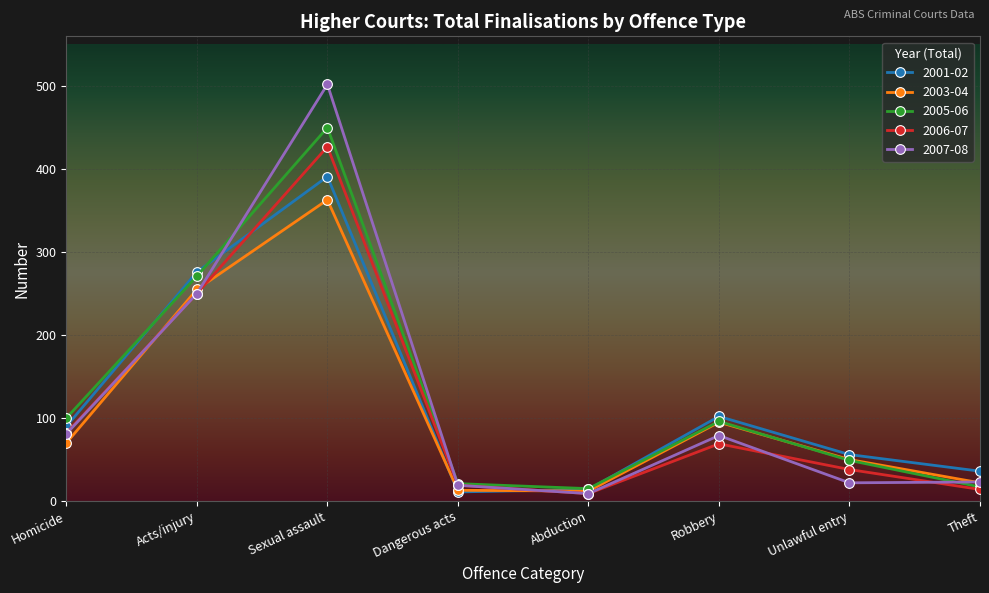

How many interior local valleys does the 2006-07 series have?

1